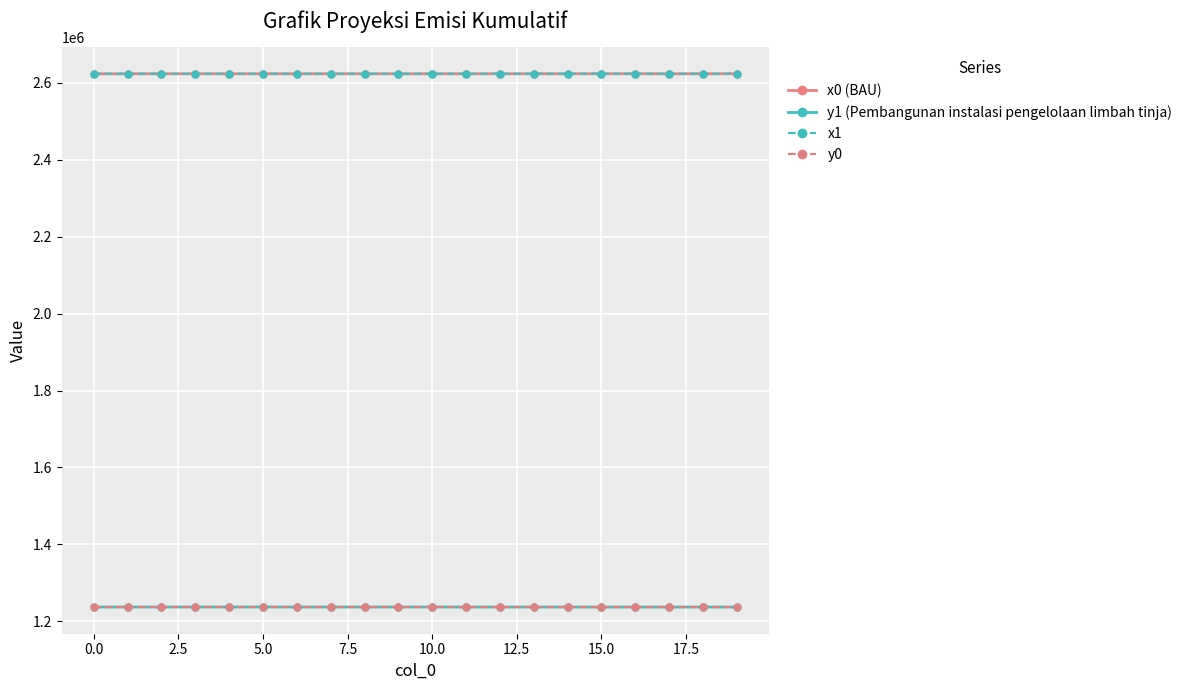

What is the value of the x1 point at the 1st from the left?

2623640.4